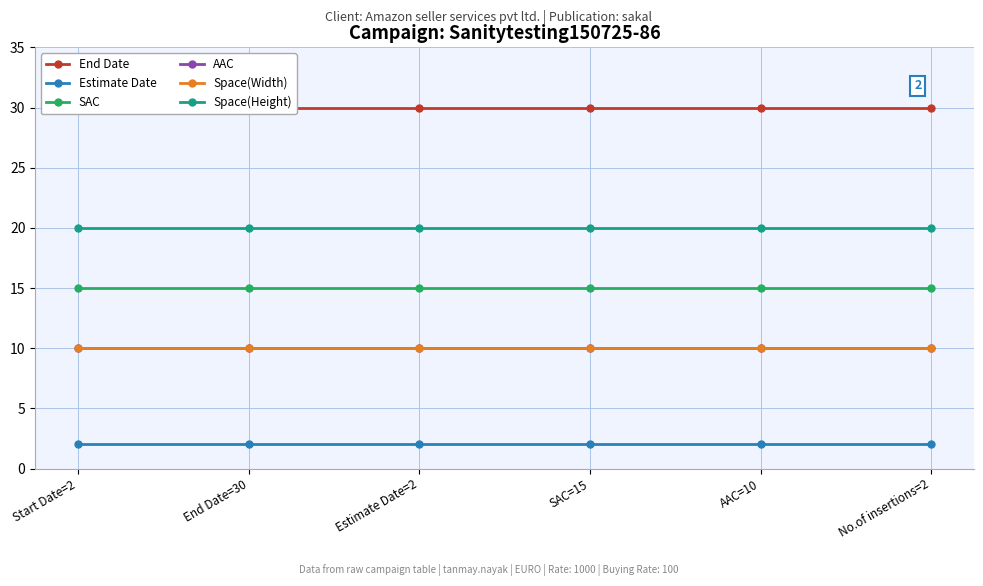

Reading left to right, what are all the values shown in this chart?

End Date: 30	30	30	30	30	30
Estimate Date: 2	2	2	2	2	2
SAC: 15	15	15	15	15	15
AAC: 10	10	10	10	10	10
Space(Width): 10	10	10	10	10	10
Space(Height): 20	20	20	20	20	20